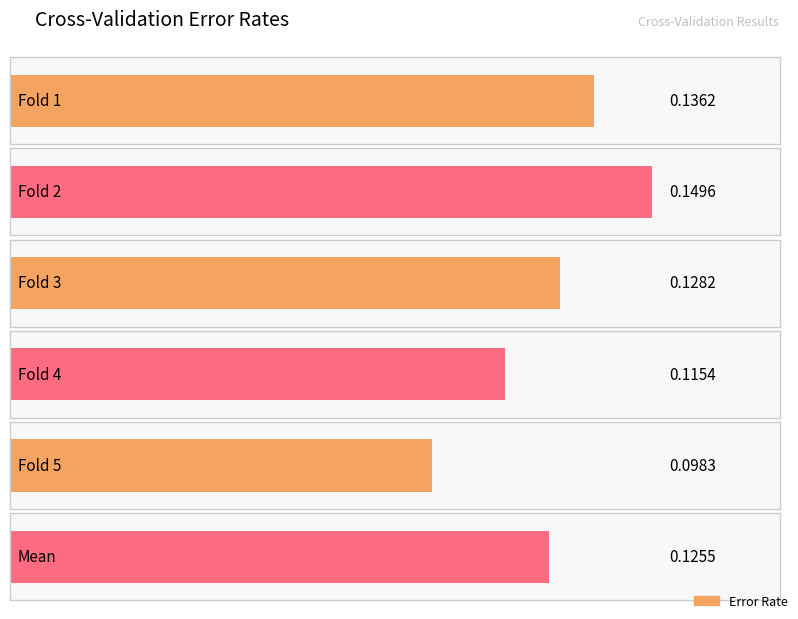

What is the sum of the values at Fold 4 and Fold 5?

0.2